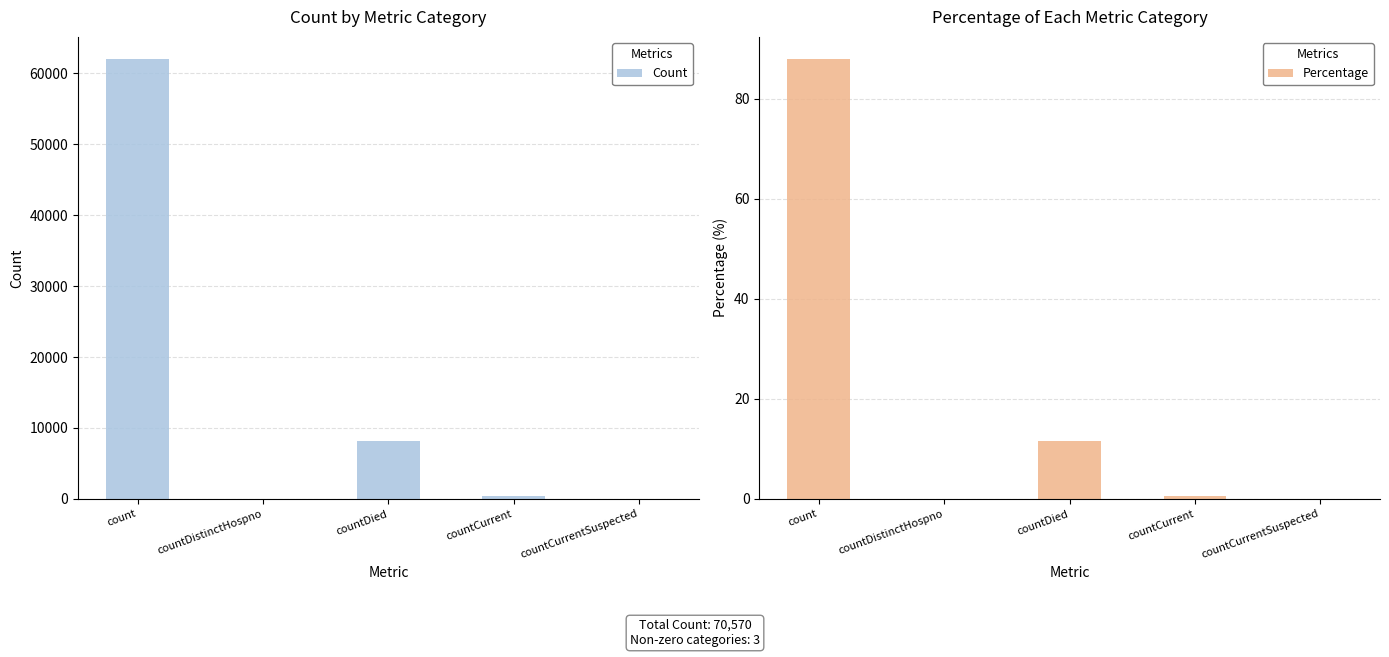

True or false: Percentage has a value of 131.6 at count.

False